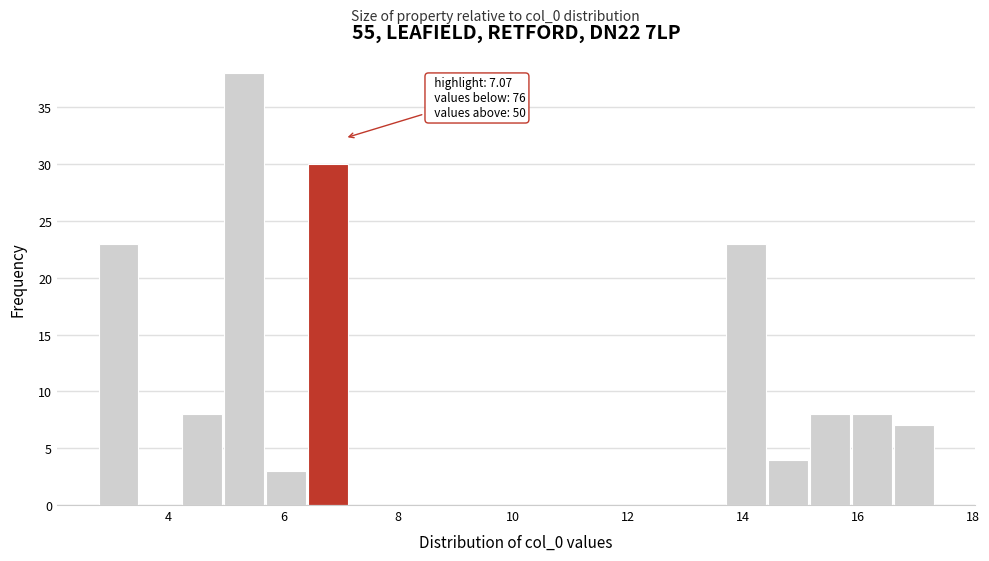

Around what value on the x-axis is the tallest bar? Give the approximate position of its centre, as read against the axis.

5.4